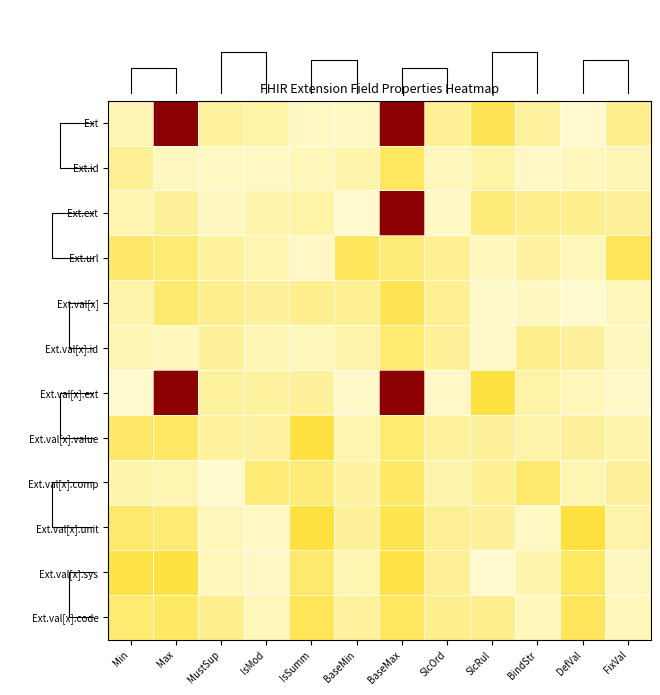

At which label is Ext.id closest to 0?

BindStr